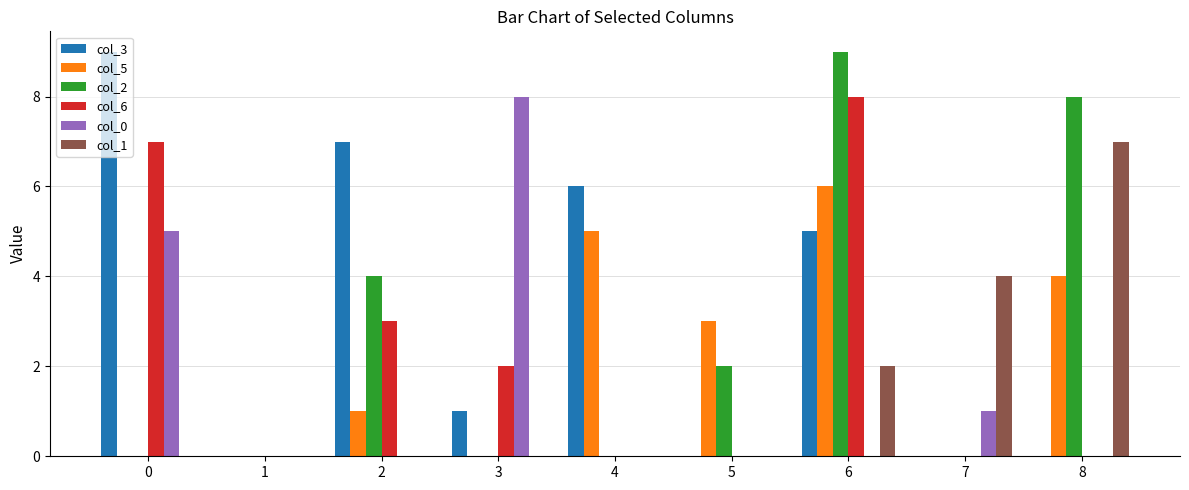

Between 2 and 7, which series saw the biggest shift?

col_3